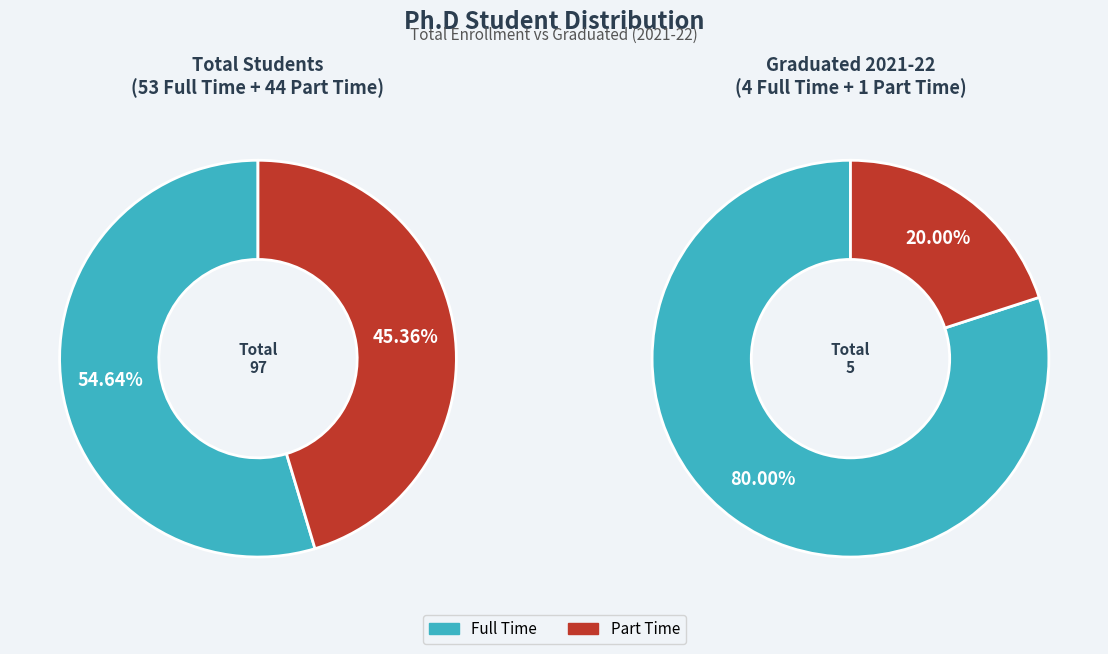

What portion of the pie excludes Full Time?

20.0%